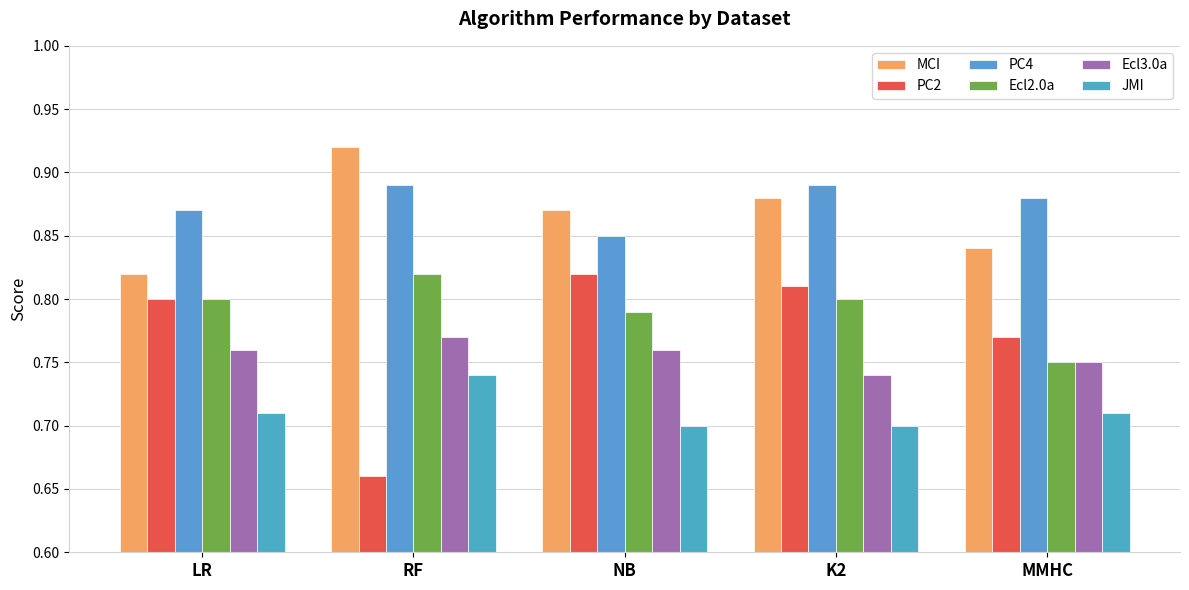

What is the value of the Ecl3.0a bar at the 4th from the left?

0.7